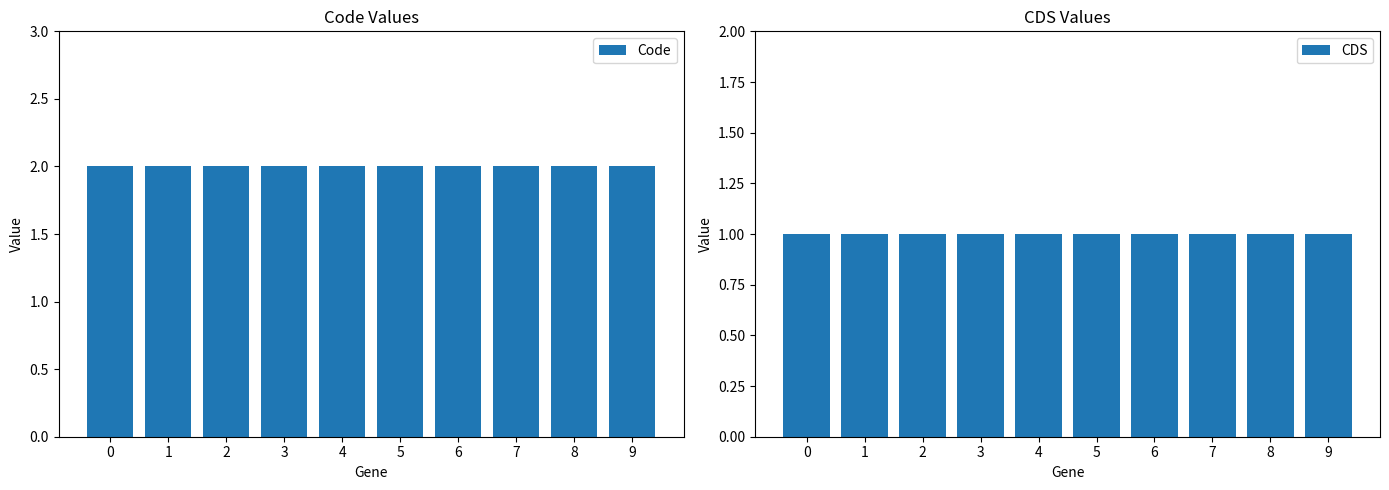

Rank the series by their average value, from highest to lowest.

Code, CDS